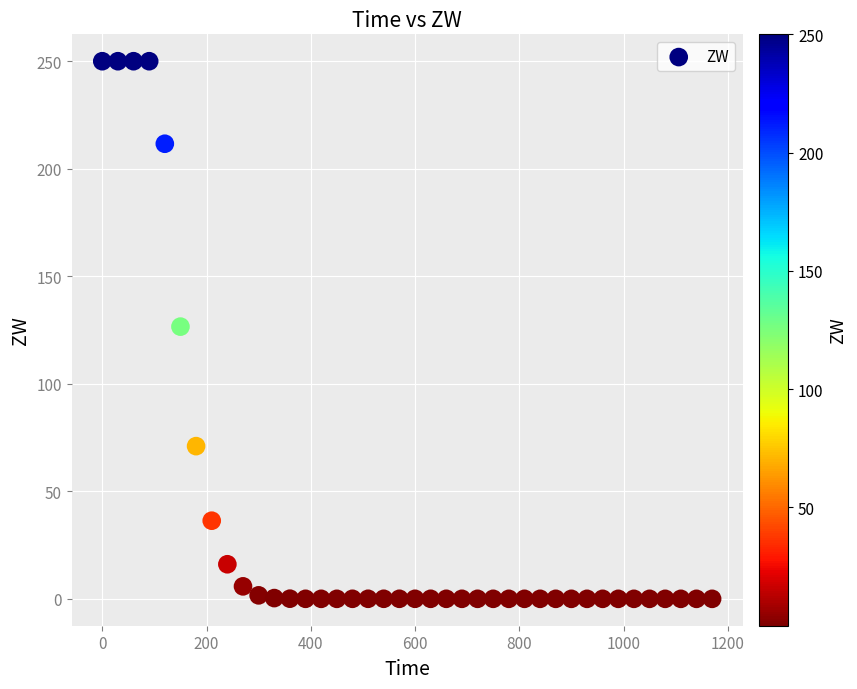

What is the range of Y values (max minus min)?

250.0